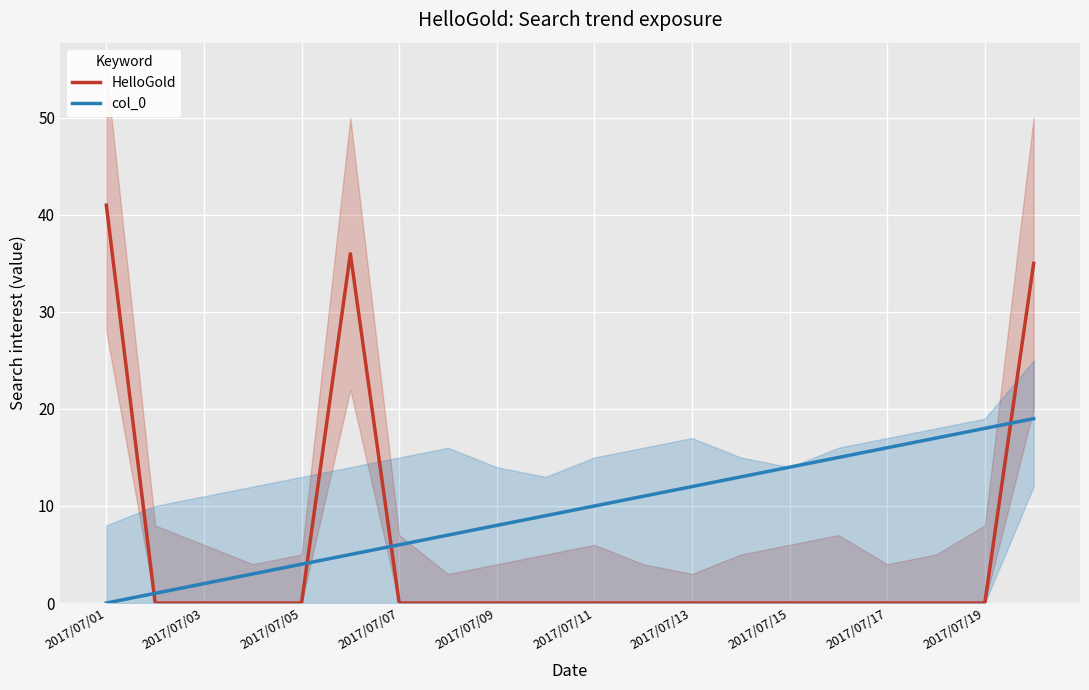

What are all the series names shown in the legend?

HelloGold, col_0